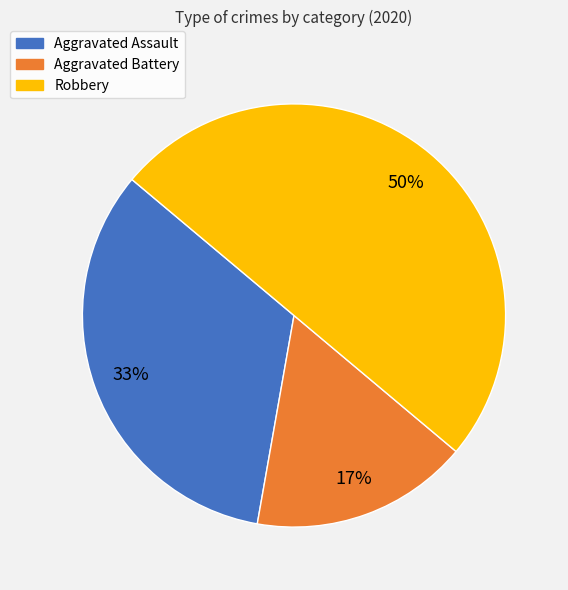

What is the largest slice in the pie chart?

Robbery